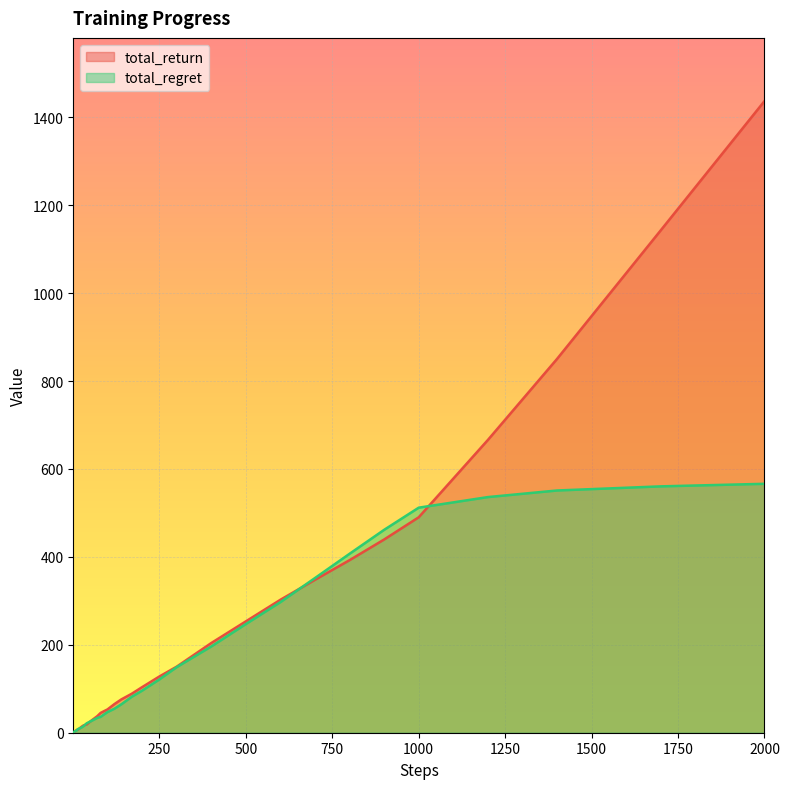

List the series in order of their peak value, lowest first.

total_regret, total_return